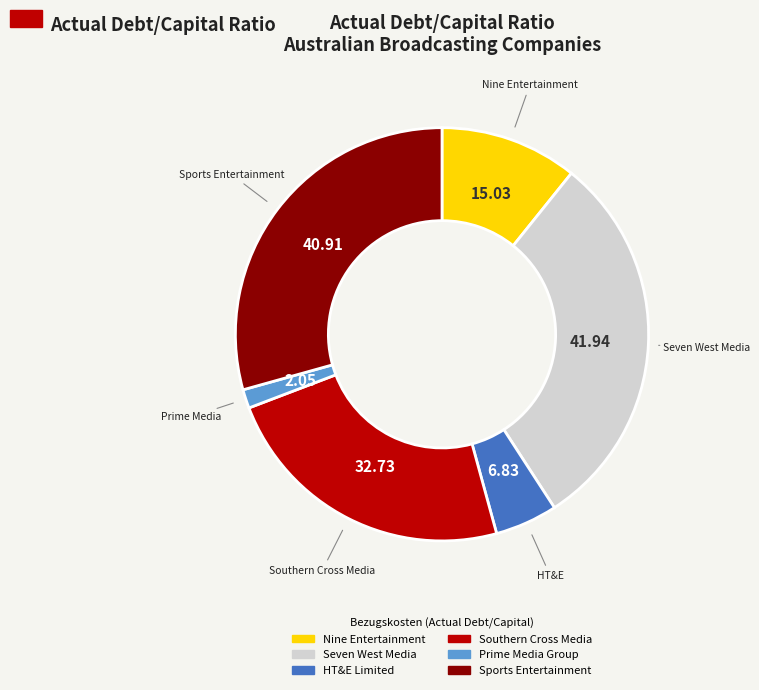

Rank the categories by value from highest to lowest.

Seven West Media, Sports Entertainment, Southern Cross Media, Nine Entertainment, HT&E Limited, Prime Media Group